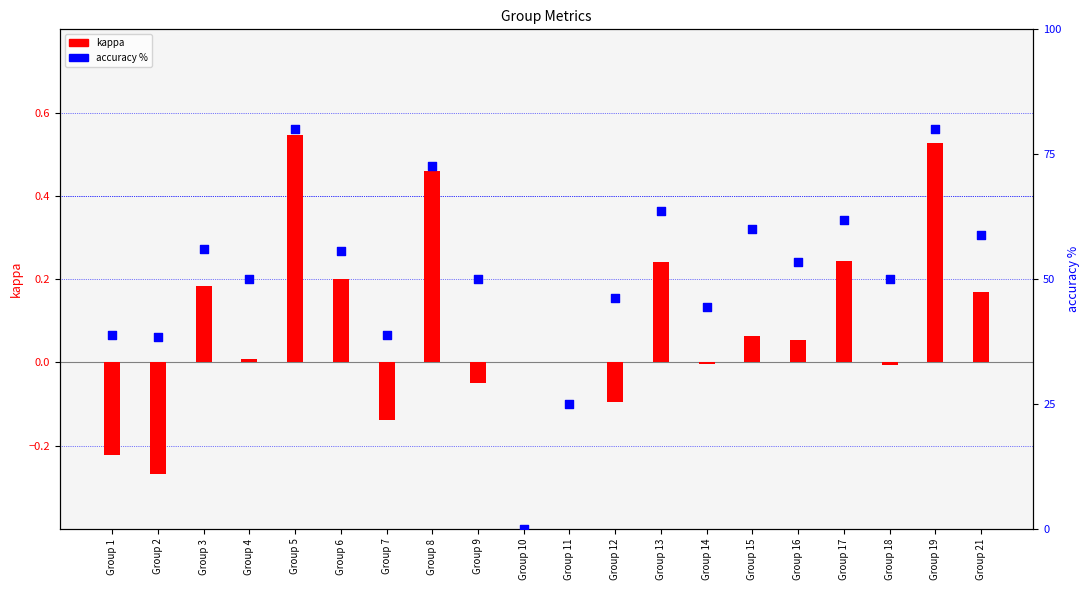

What are all the series names shown in the legend?

kappa, accuracy